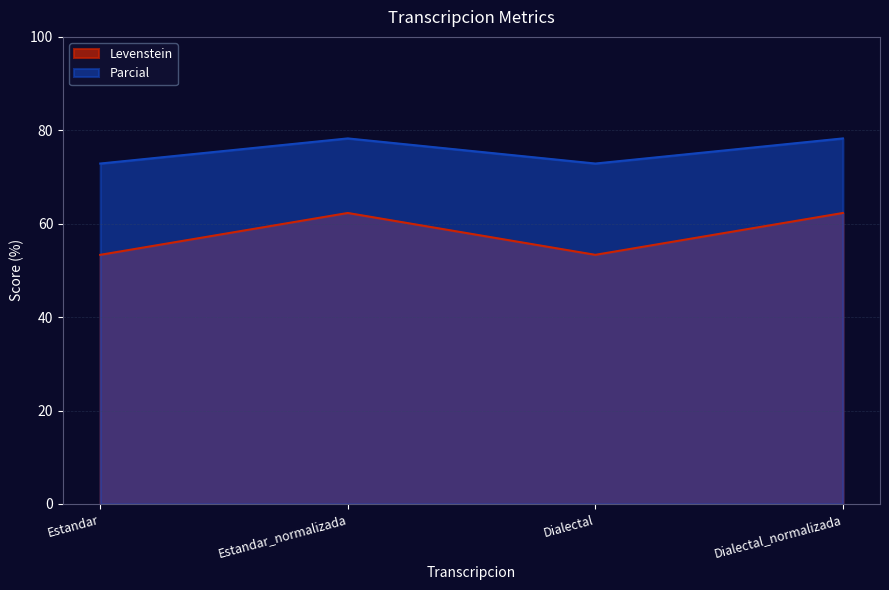

Does the chart have visible grid lines?

Yes